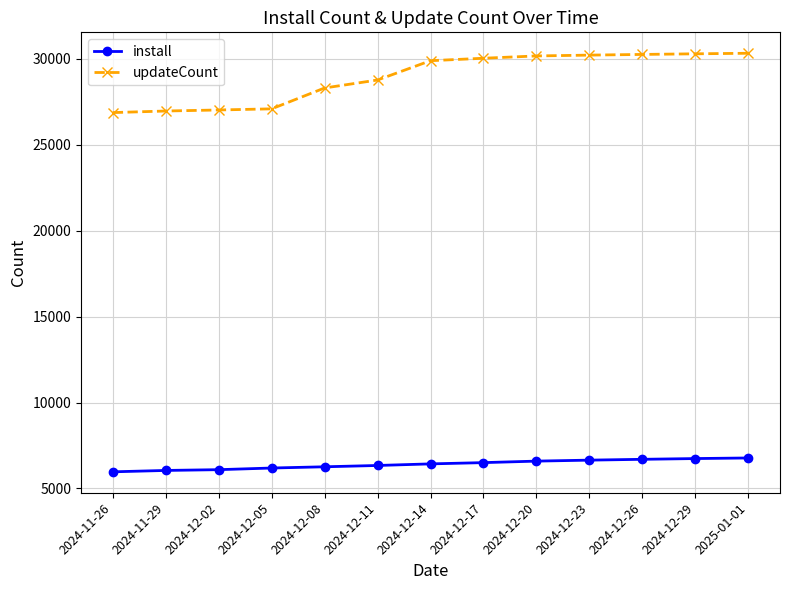

True or false: updateCount has a value of 30302 at 2024-12-29.

True